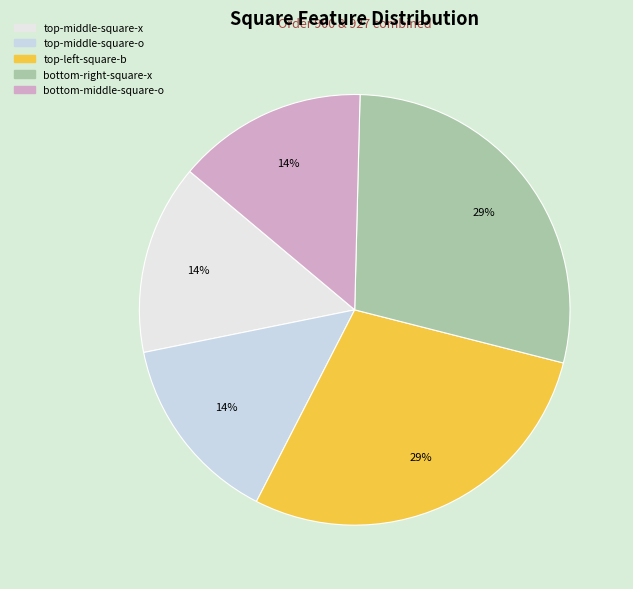

Is there a majority slice in this chart?

No